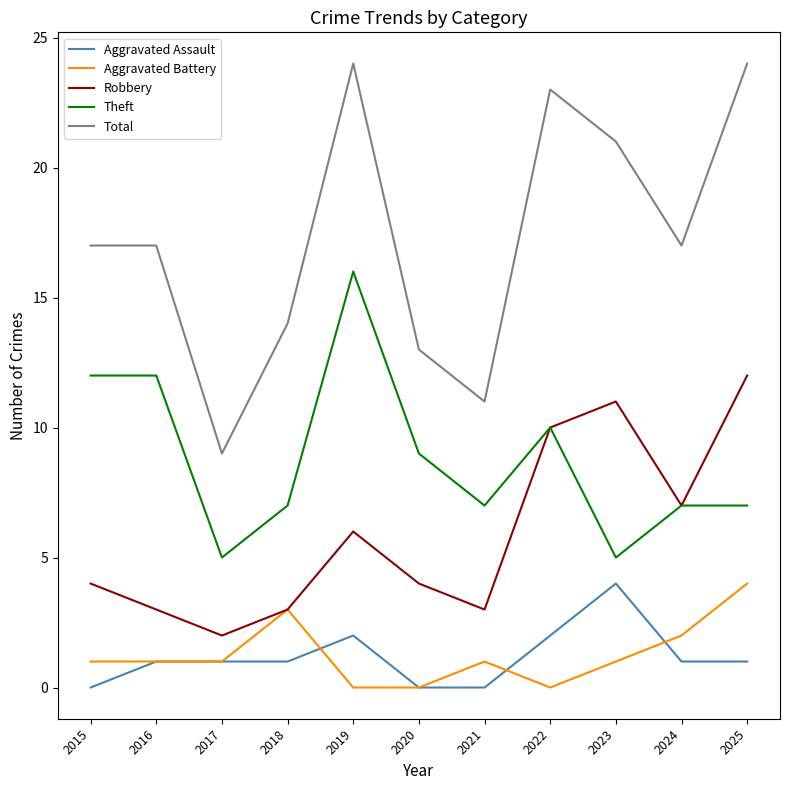

True or false: Robbery and Aggravated Assault intersect in this chart.

False